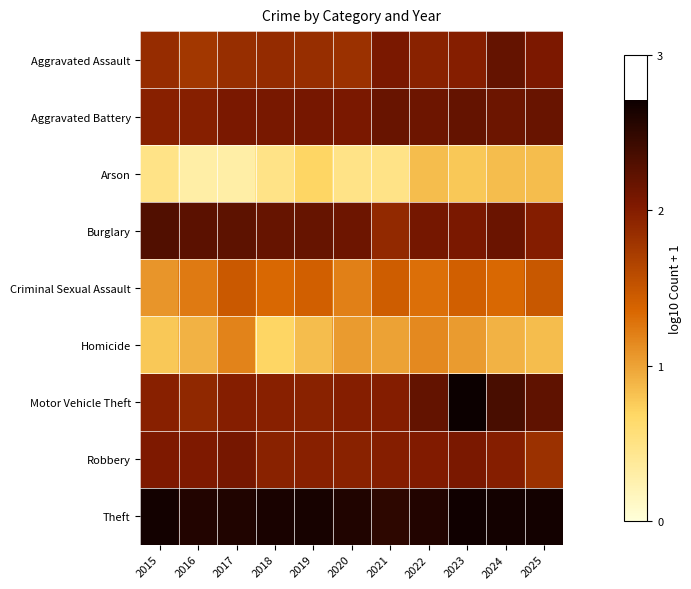

Which series has the largest range (max minus min)?

Motor Vehicle Theft